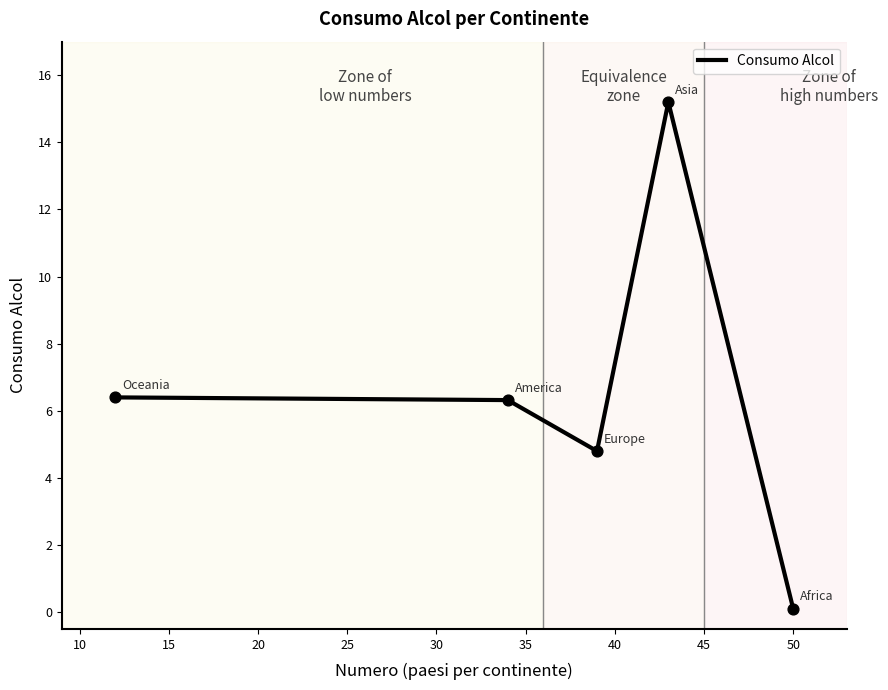

What is the maximum value shown in the chart?

15.2